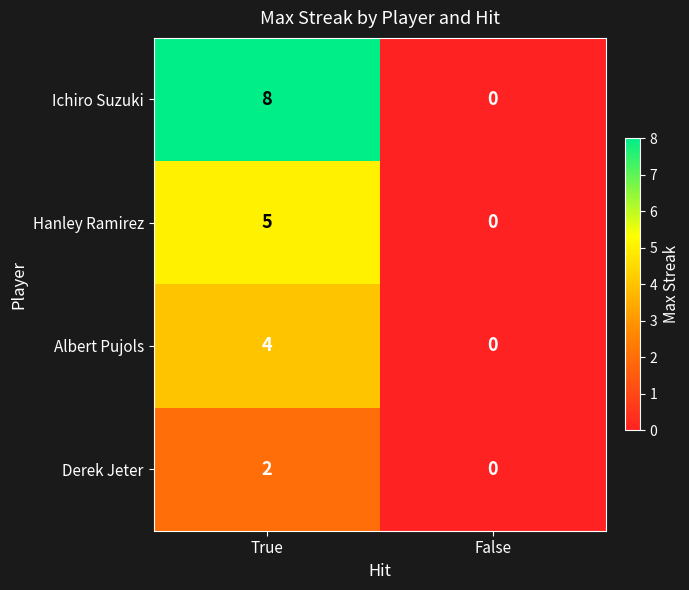

How many positive values does the Ichiro Suzuki series have?

1